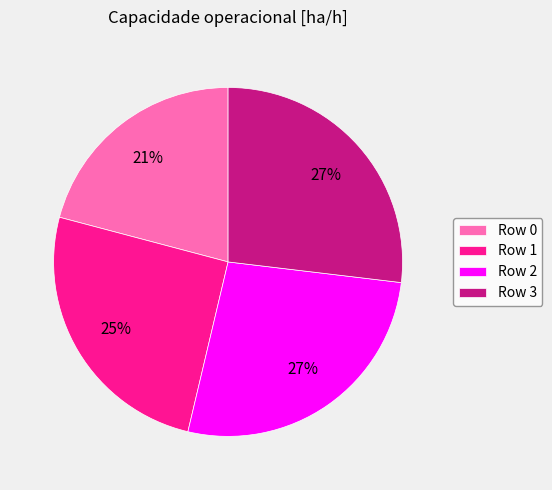

Is the sum of Row 1 and Row 3 greater than half?

Yes